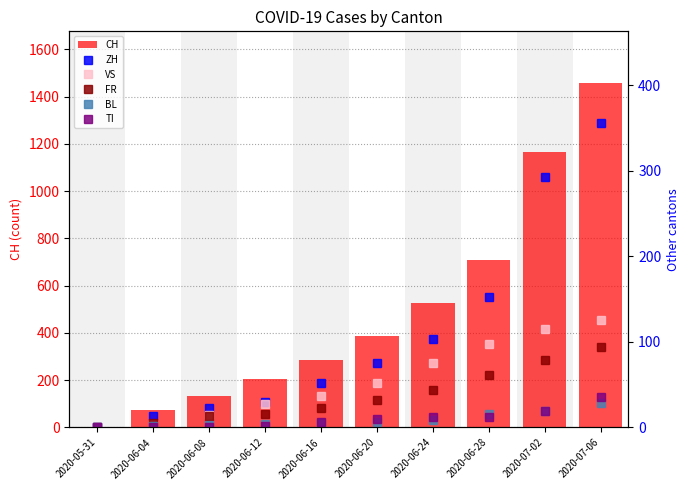

What is the average value of the TI series?

10